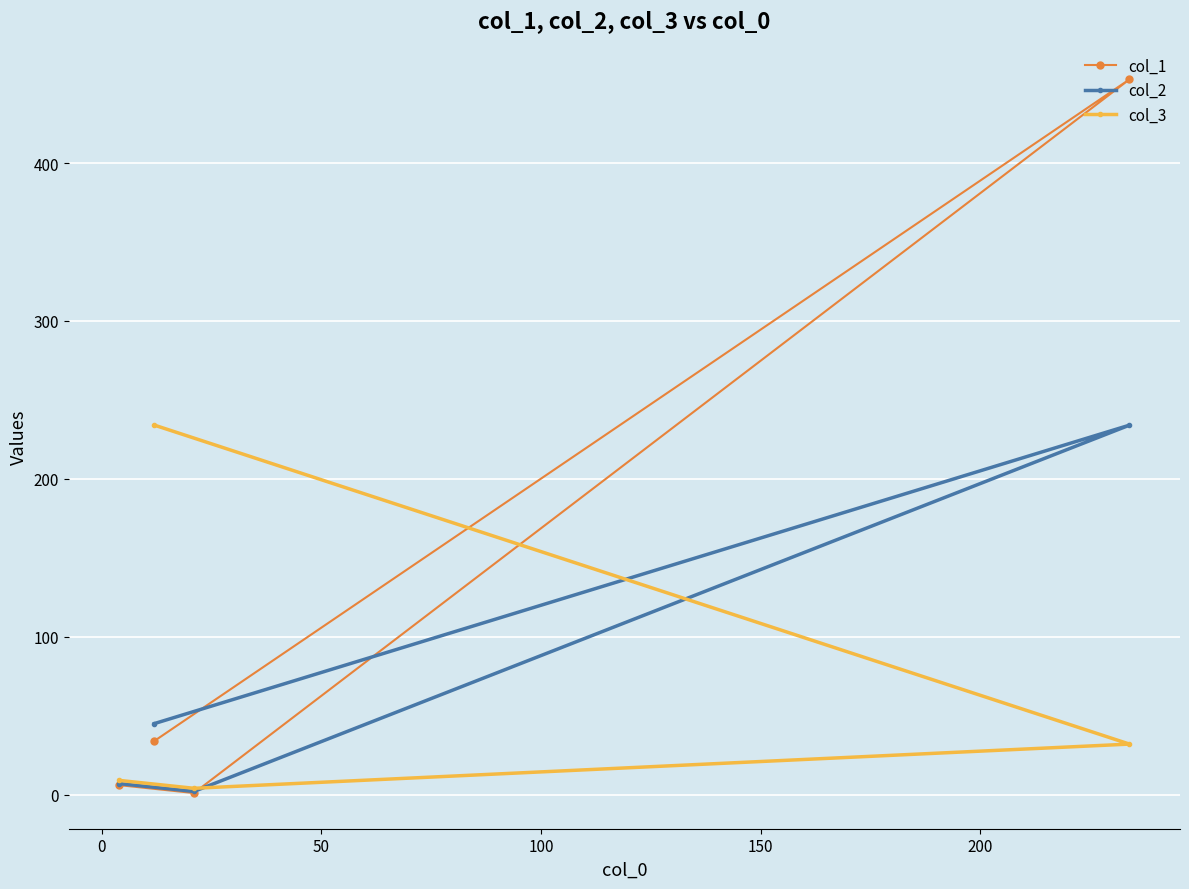

What is the difference between the second highest and minimum values in the col_3 series?

28